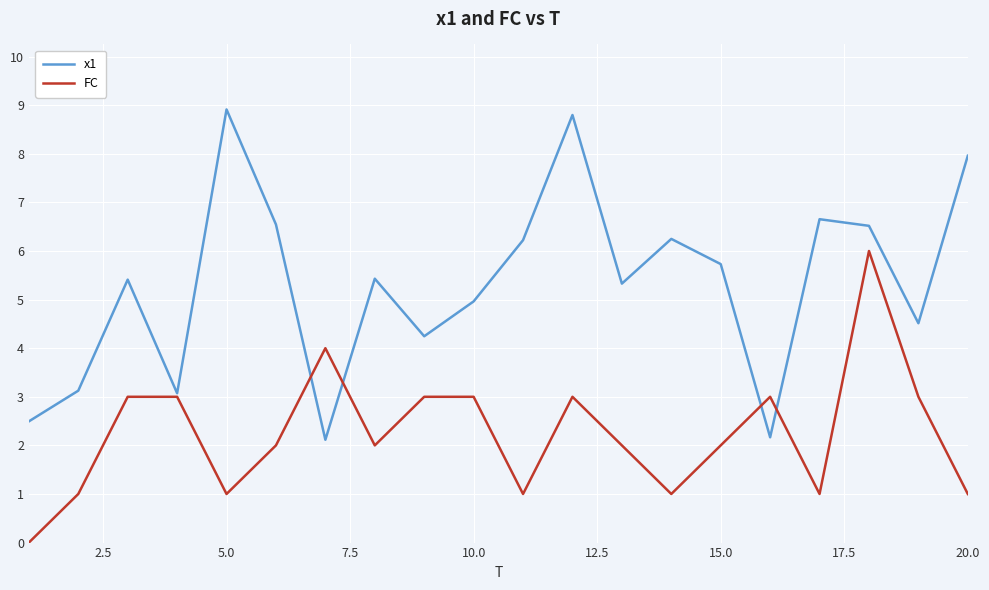

Rank the series by their maximum value, from lowest to highest.

FC, x1